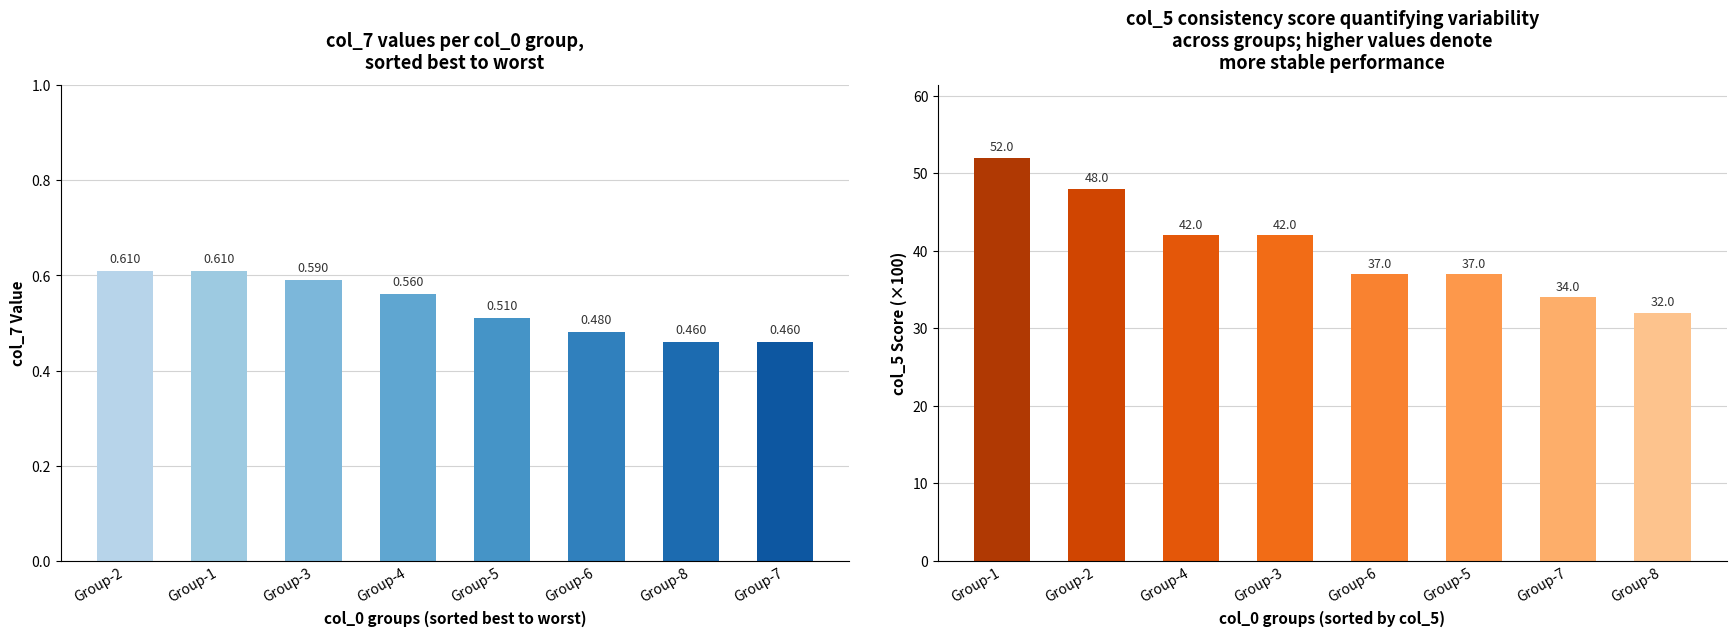

At how many categories does at least one series exceed 34?

6